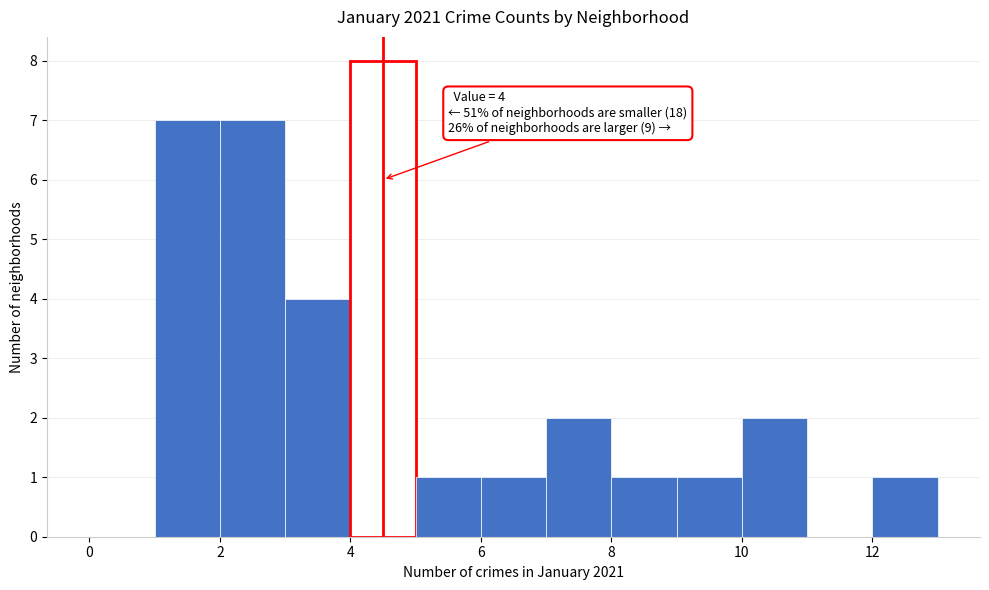

Over which range of the x-axis is the bar tallest?

4 to 5